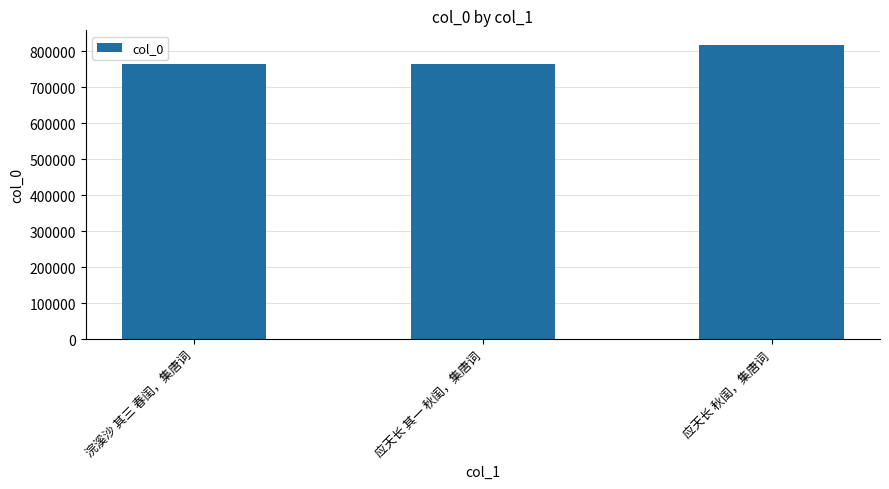

What is the sum of all values?

2342310